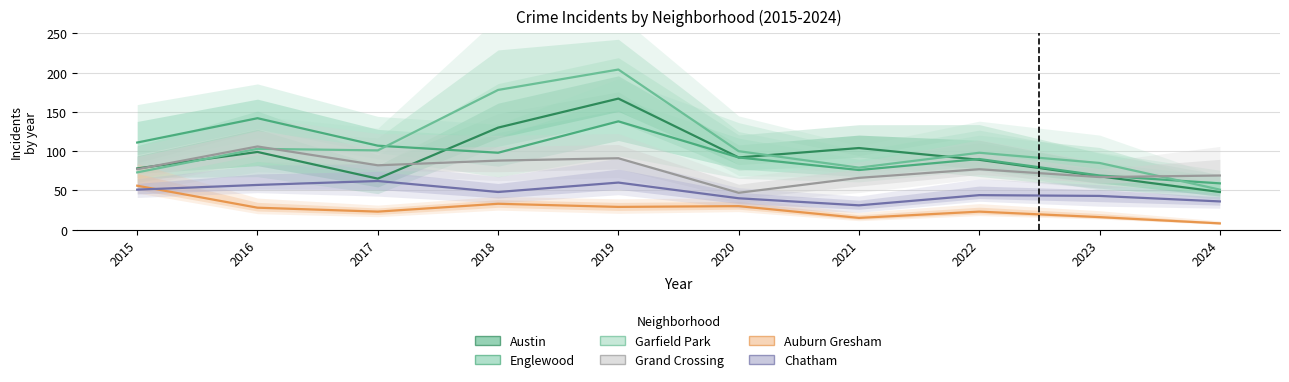

Reading left to right, transcribe all the data shown in this chart.

Austin: 2015=78	2016=99	2017=65	2018=130	2019=167	2020=92	2021=104	2022=89	2023=68	2024=48
Englewood: 2015=111	2016=142	2017=107	2018=98	2019=138	2020=92	2021=76	2022=90	2023=69	2024=59
Garfield Park: 2015=73	2016=103	2017=101	2018=178	2019=204	2020=100	2021=79	2022=98	2023=85	2024=51
Grand Crossing: 2015=77	2016=106	2017=82	2018=88	2019=91	2020=47	2021=66	2022=77	2023=67	2024=69
Auburn Gresham: 2015=56	2016=28	2017=23	2018=33	2019=29	2020=30	2021=15	2022=23	2023=16	2024=8
Chatham: 2015=51	2016=57	2017=62	2018=48	2019=60	2020=40	2021=31	2022=44	2023=43	2024=36